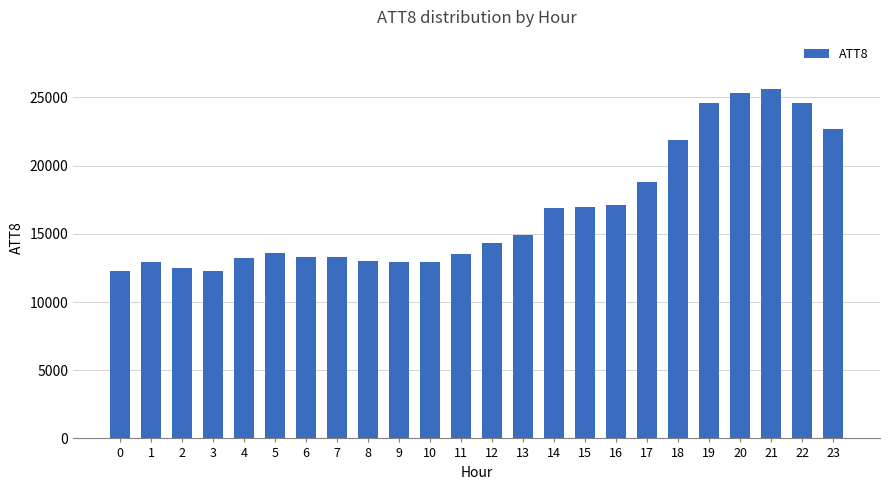

What is the smallest value displayed?

12300